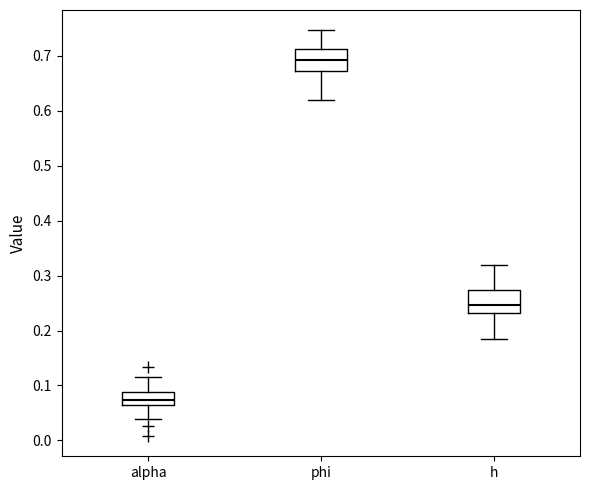

Which box's median line is the highest?

phi